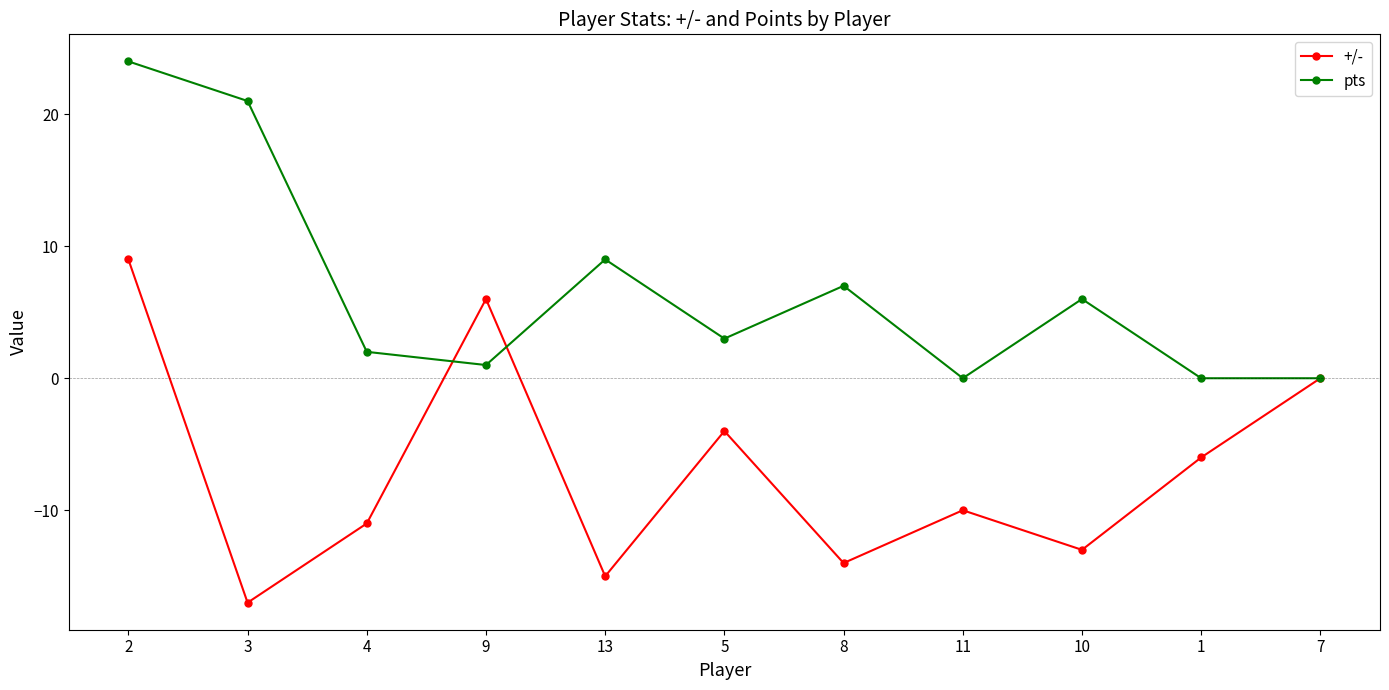

List the series in order of their overall mean, highest first.

pts, +/-